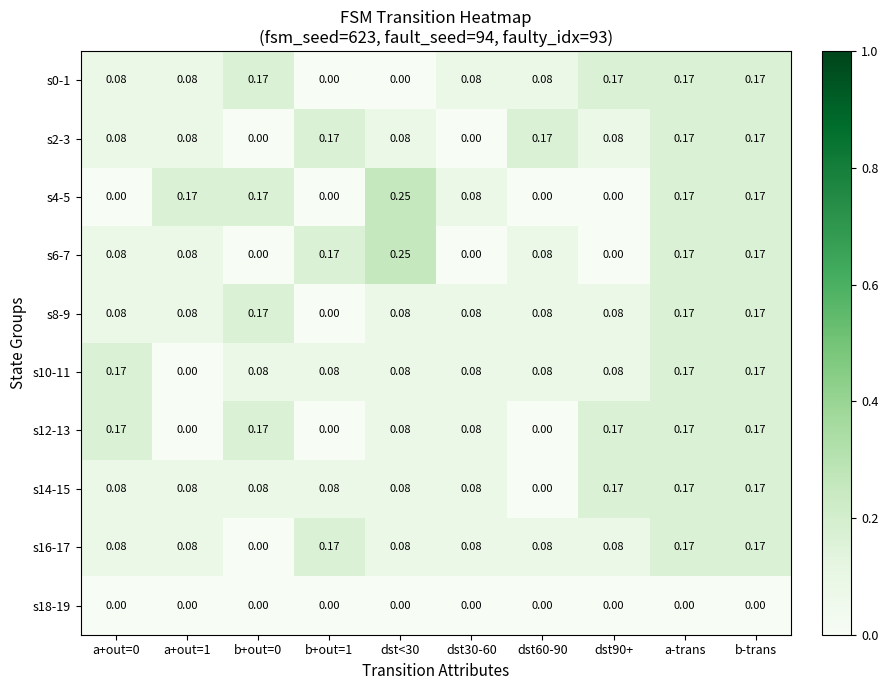

Is the value of s10-11 at dst30-60 greater than the value of s0-1 at b+out=1?

Yes